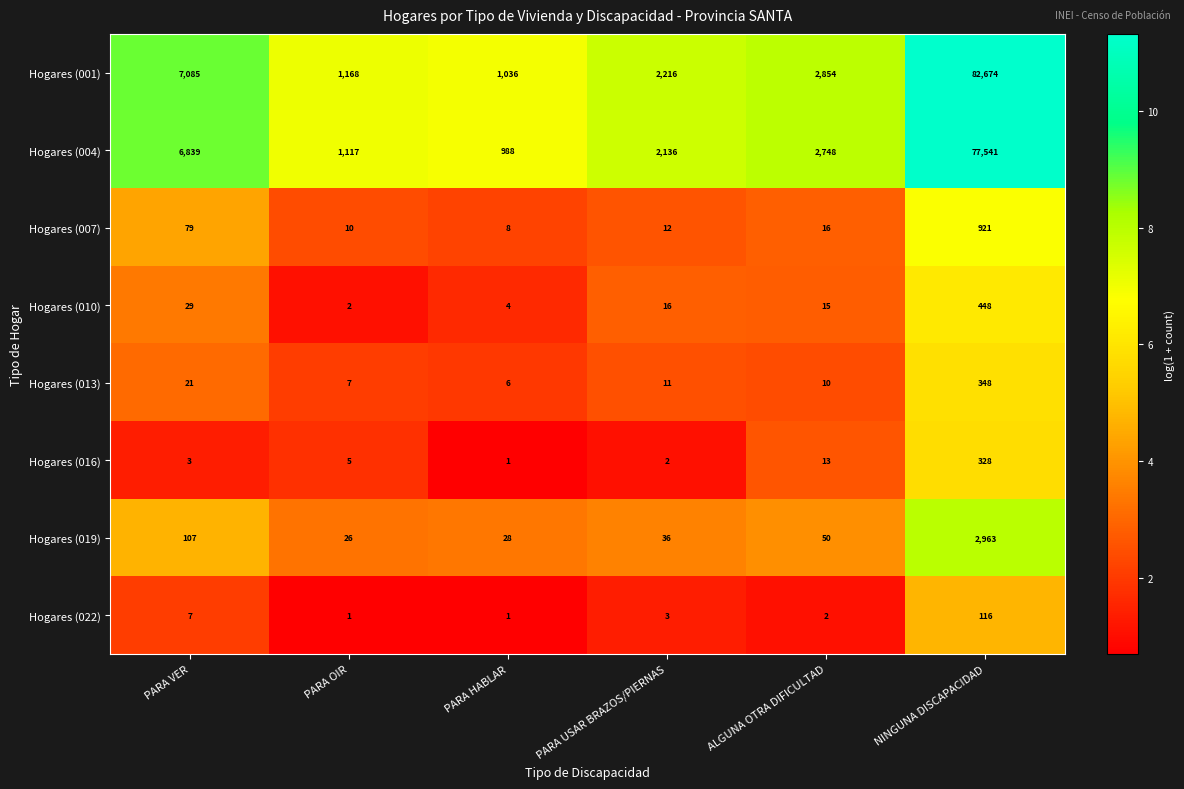

What is the sum of the Hogares (001) values at PARA HABLAR and PARA VER?

8121